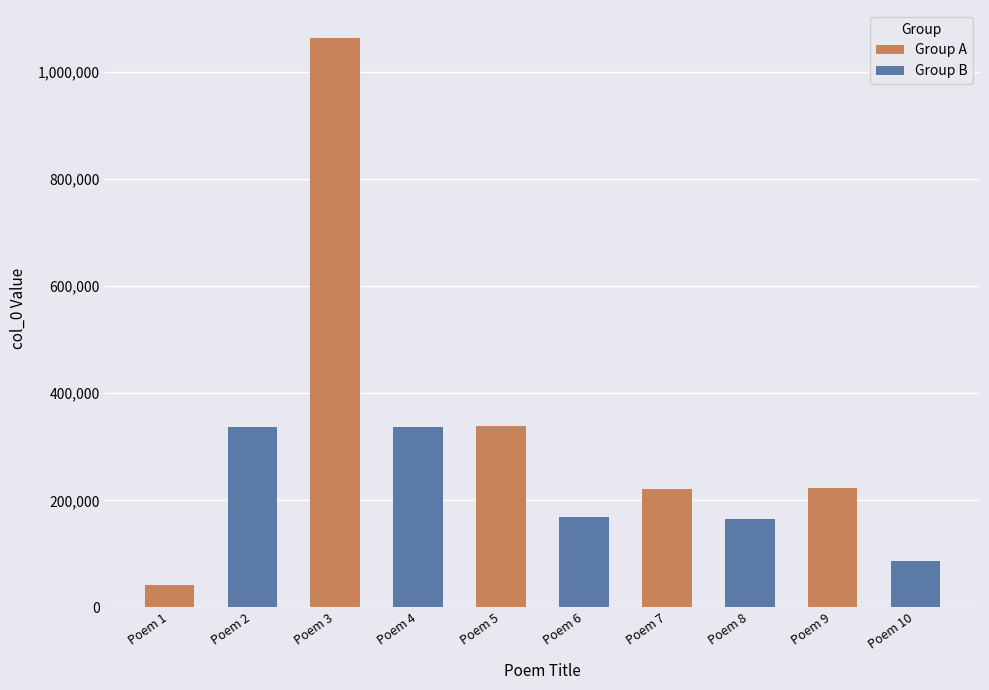

List the series in order of their overall mean, highest first.

Group A, Group B